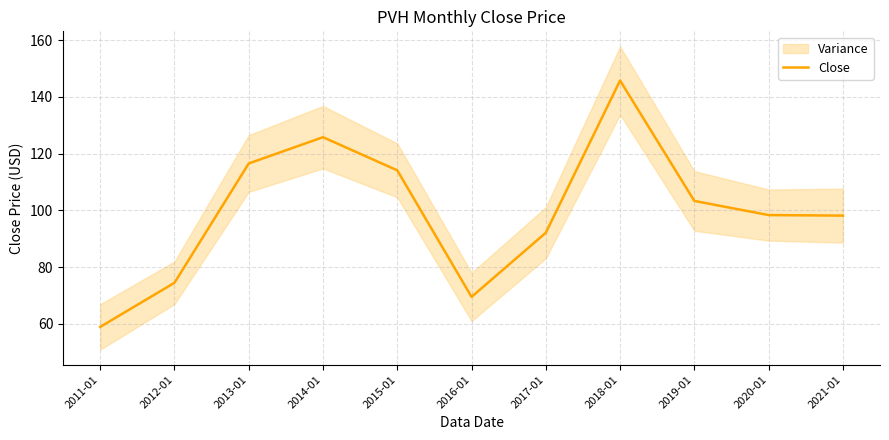

What is the change in value from 2015-01 to 2016-01?

-44.6